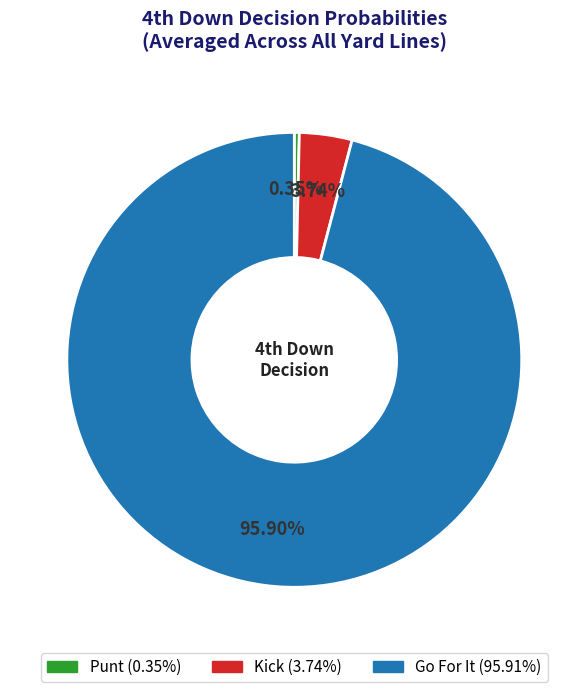

To the nearest percent, what is the average slice percentage?

33%